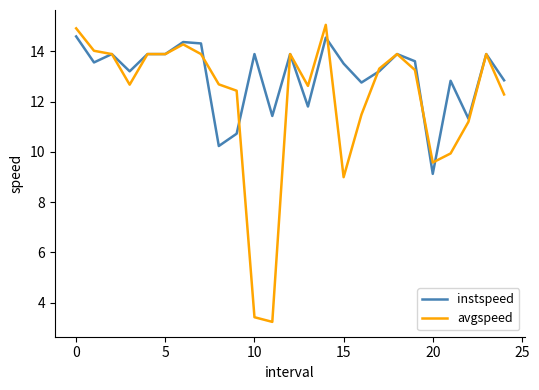

Which series has the widest spread of values?

avgspeed